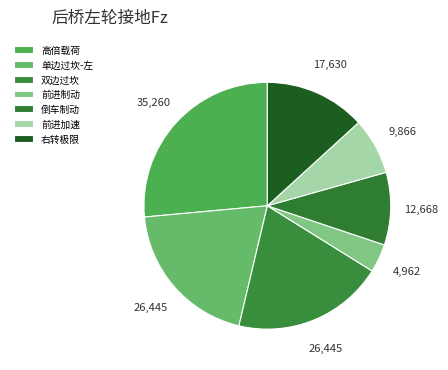

To the nearest percent, what is the combined percentage of 前进制动 and 高倍载荷?

30%